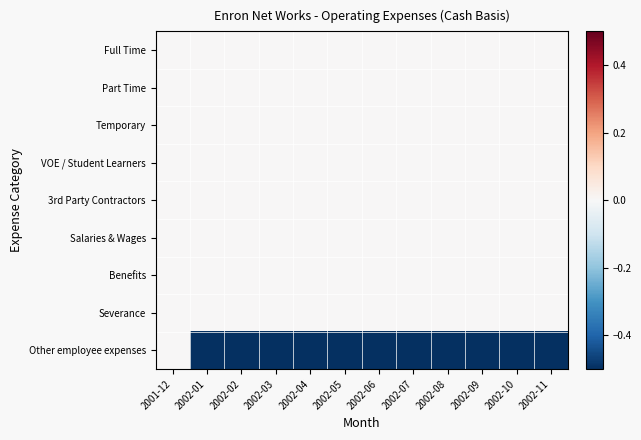

Which series has the widest spread of values?

Other employee expenses